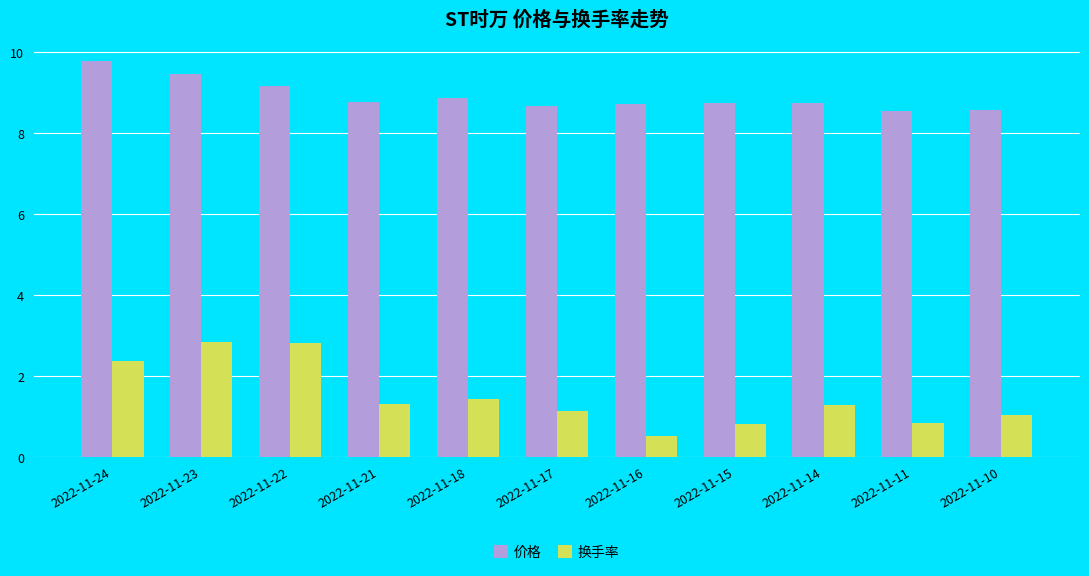

What are all the series names shown in the legend?

价格, 换手率